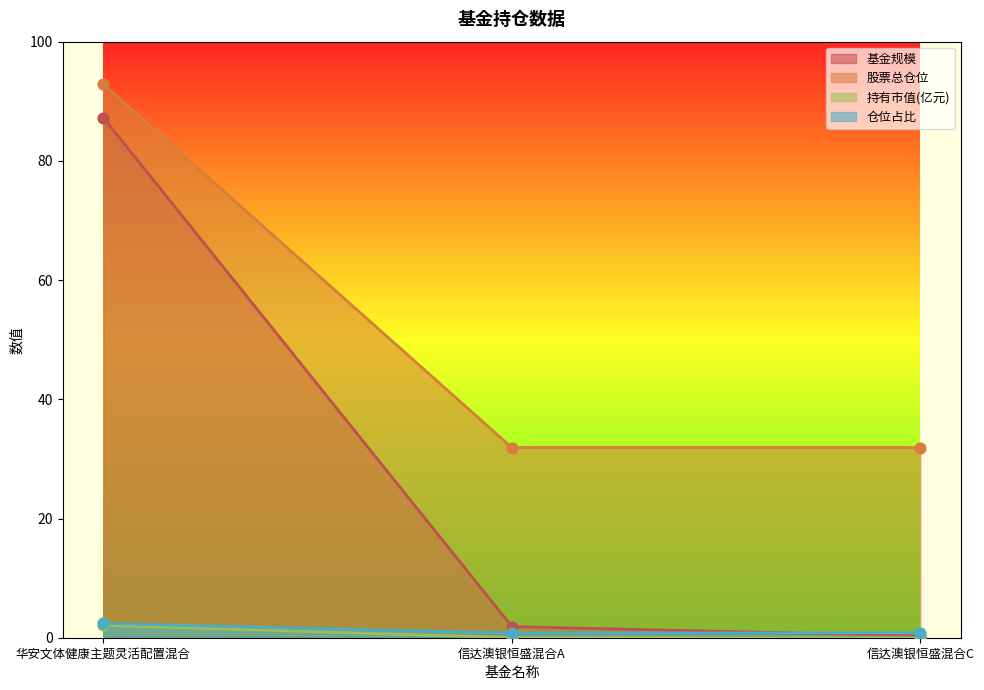

What are all the series names shown in the legend?

基金规模, 股票总仓位, 持有市值(亿元), 仓位占比